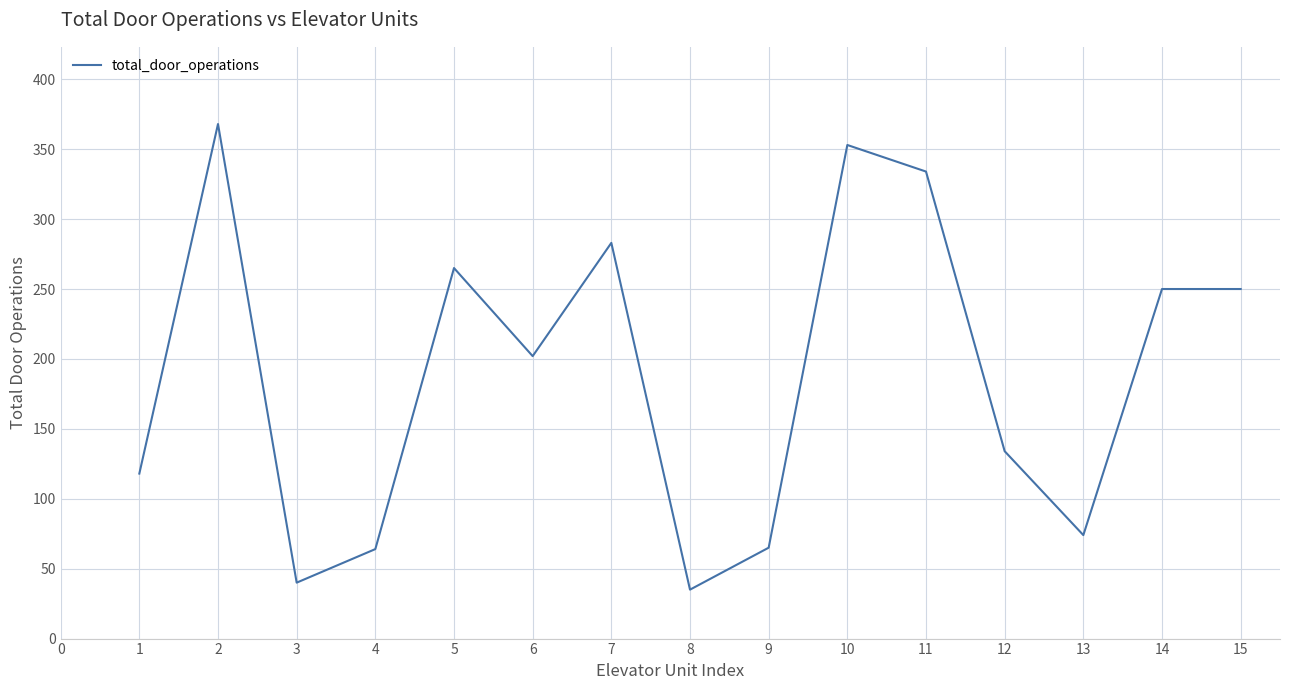

The value at 2 is 494. True or false?

False